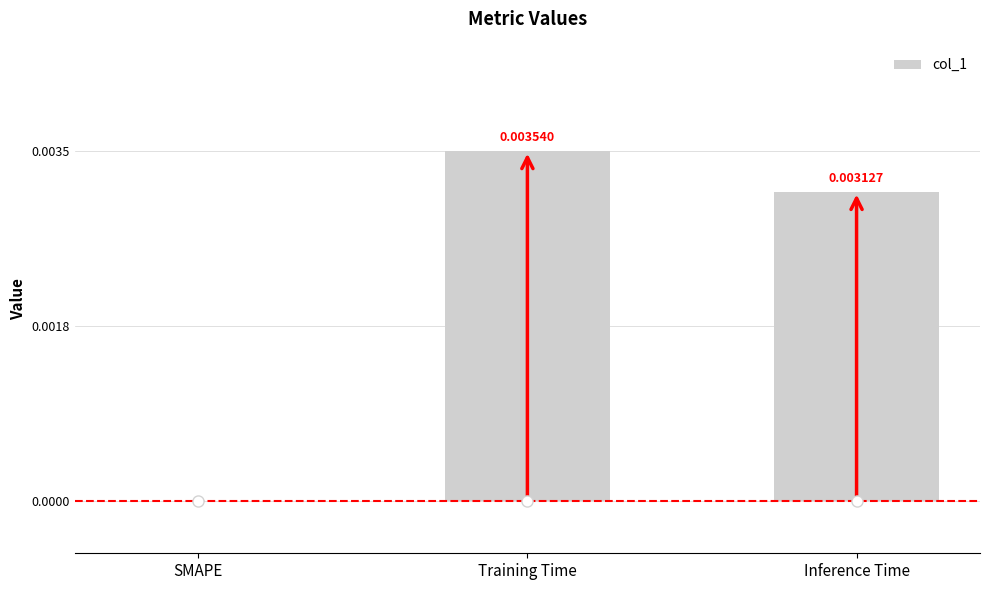

Which label corresponds to the largest value in the chart?

Training Time